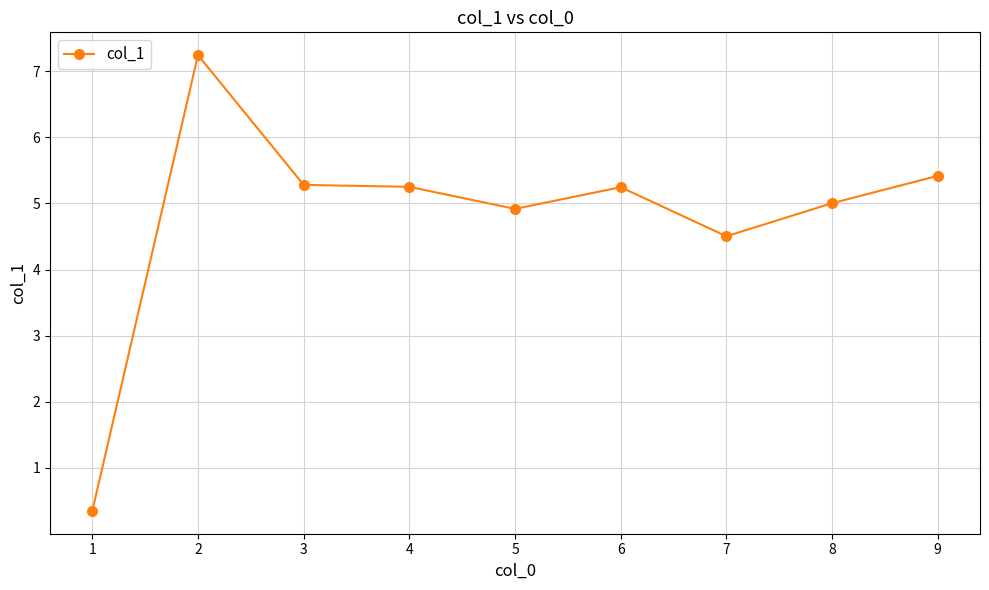

Which label corresponds to the smallest value in the chart?

1